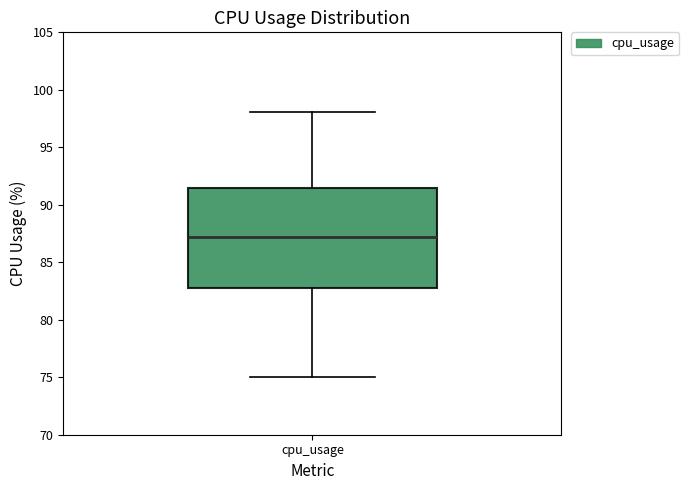

Where does the median line of the box for cpu_usage sit on the y-axis? The values are not printed on the chart, so give them approximately, as read against the axis.

87.0